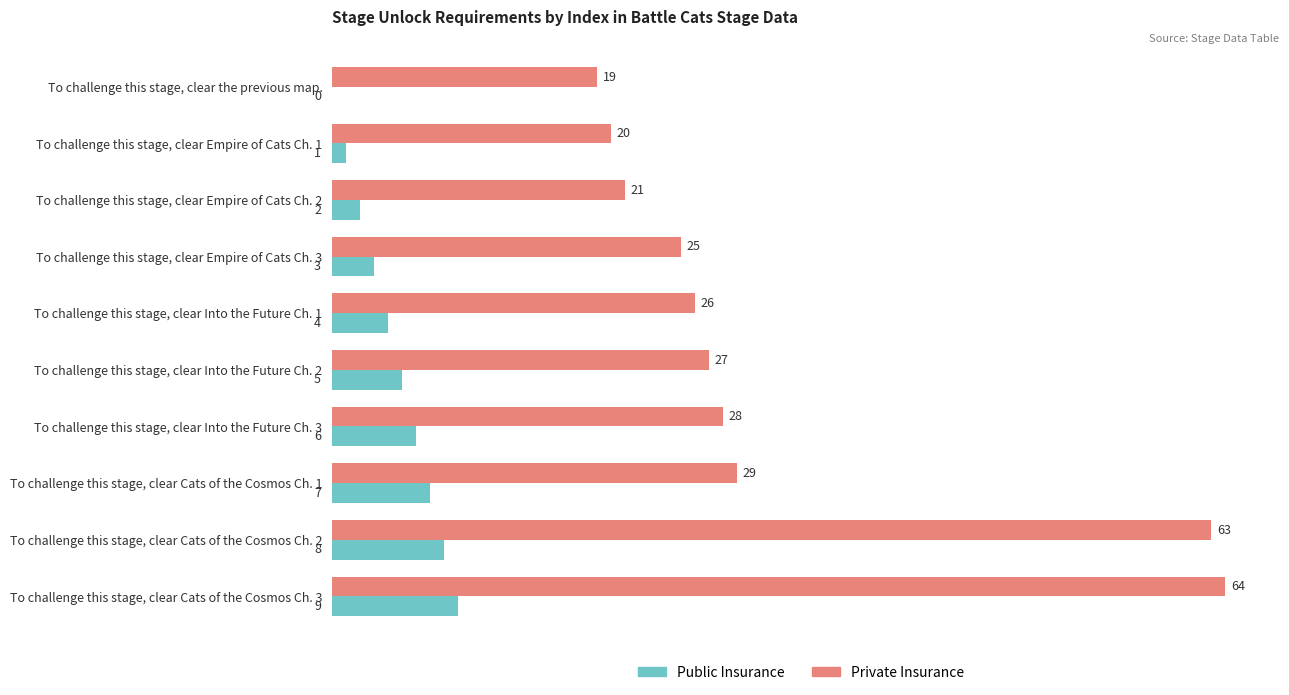

How many Public Insurance values are between 2 and 7?

6